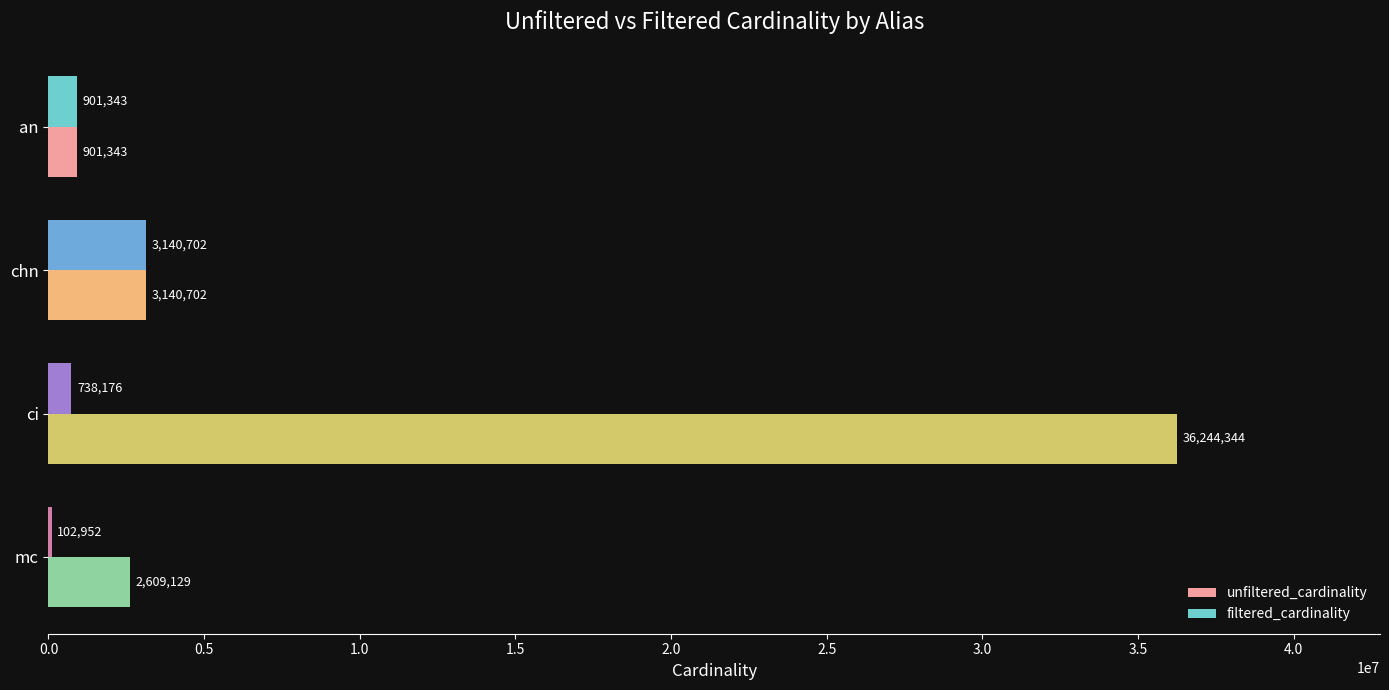

At which label does unfiltered_cardinality reach its peak?

ci